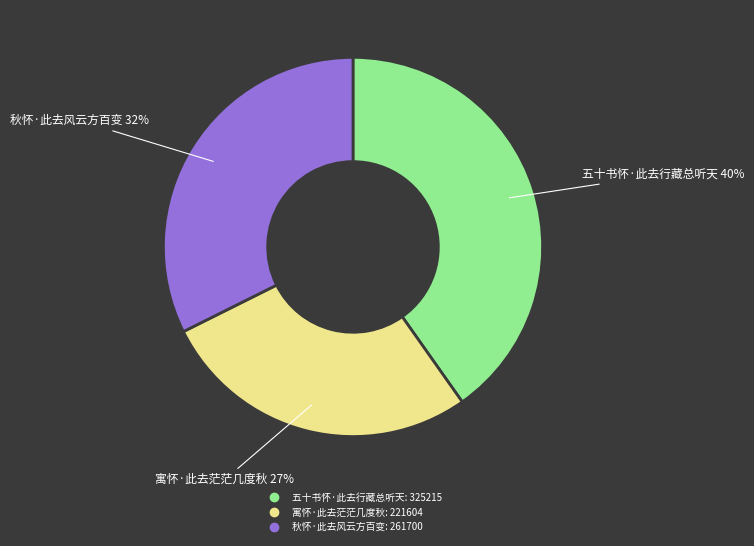

Is 秋怀·此去风云方百变 the majority of the pie?

No